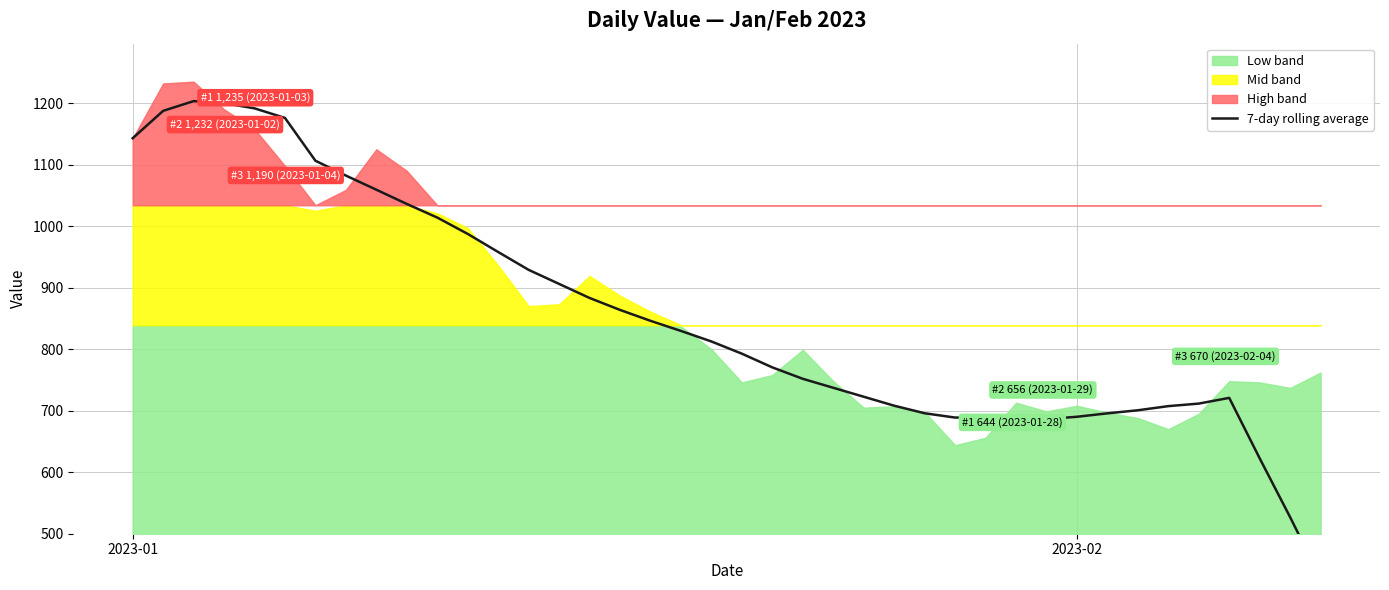

What is the value of the 22nd point from the left?

770.4